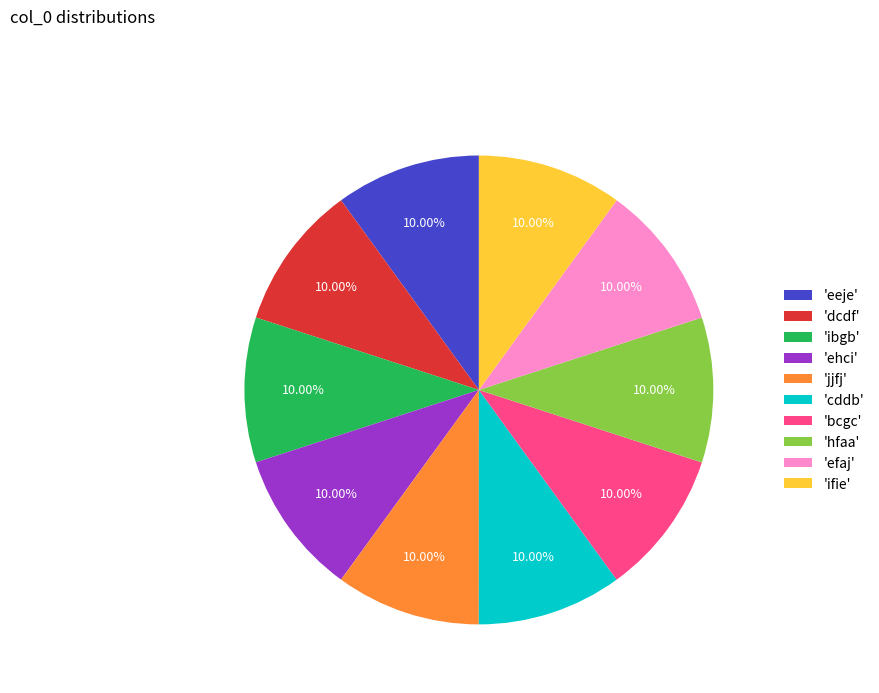

Approximately how many times larger is the value at 'hfaa' compared to 'ibgb'?

1.0